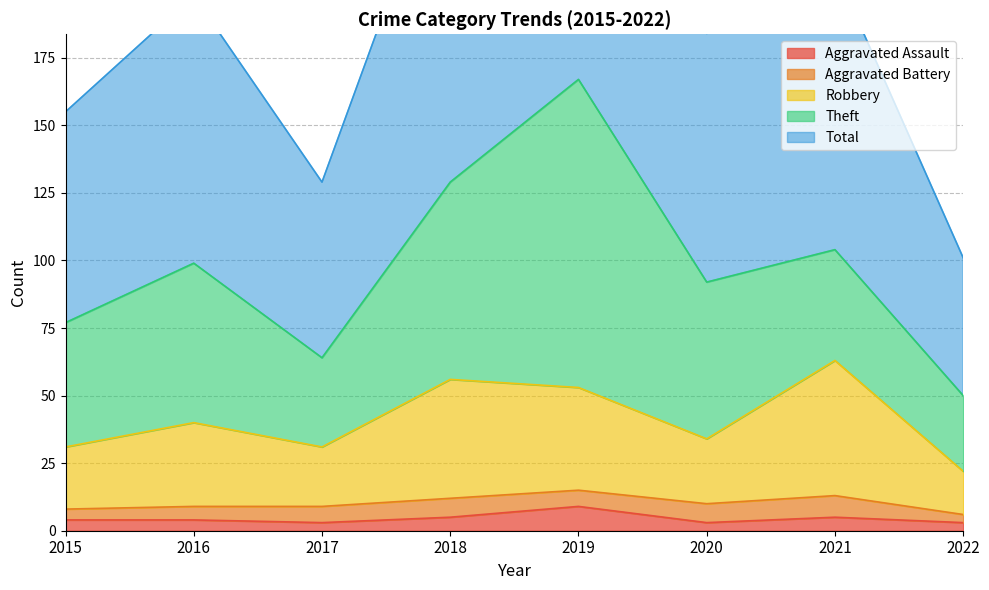

At how many categories does at least one series exceed 189?

4